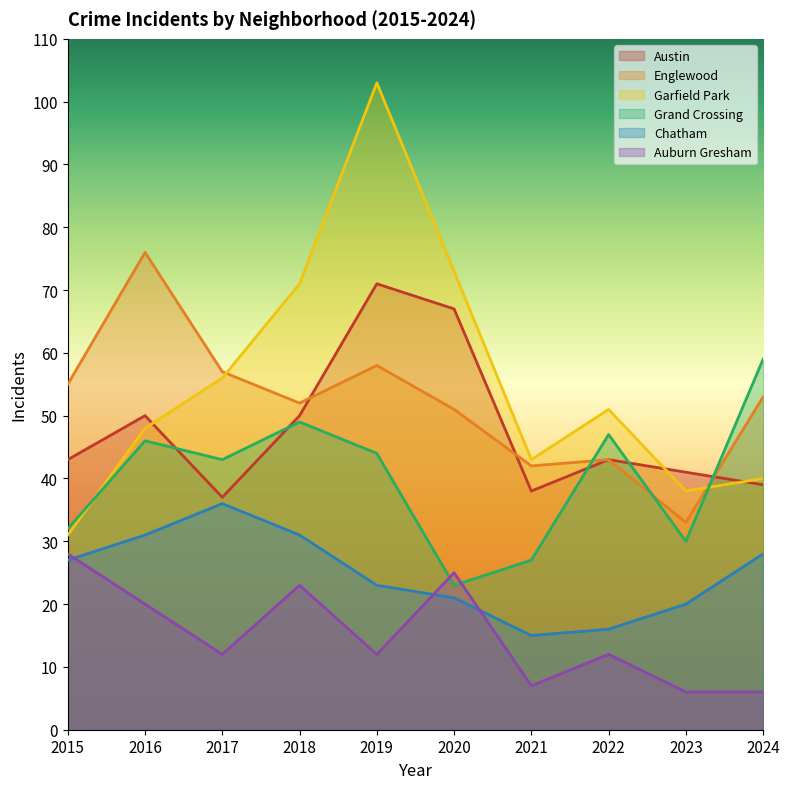

How many series are shown in this chart?

6